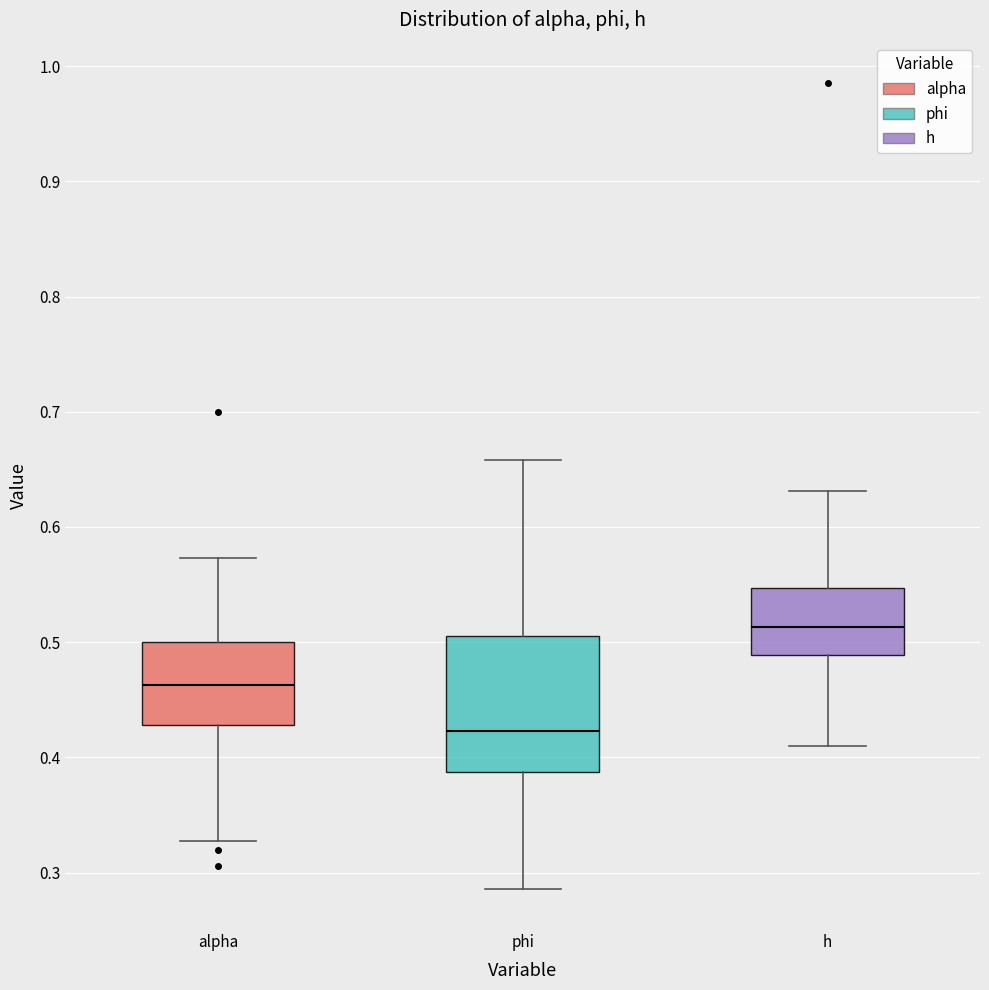

Which box has the highest median line?

h